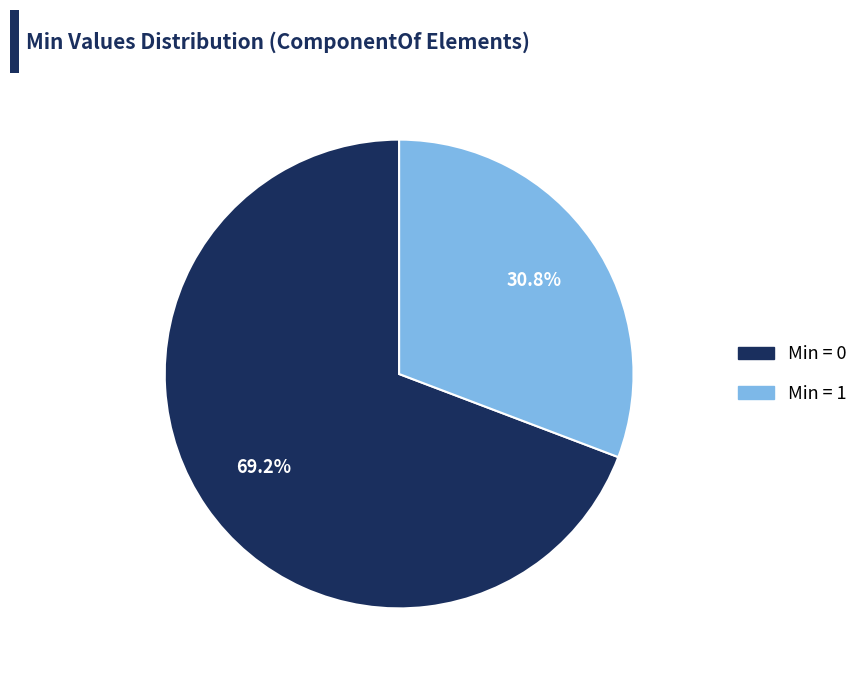

To the nearest percent, what is the difference between the largest and smallest slice percentages?

38%